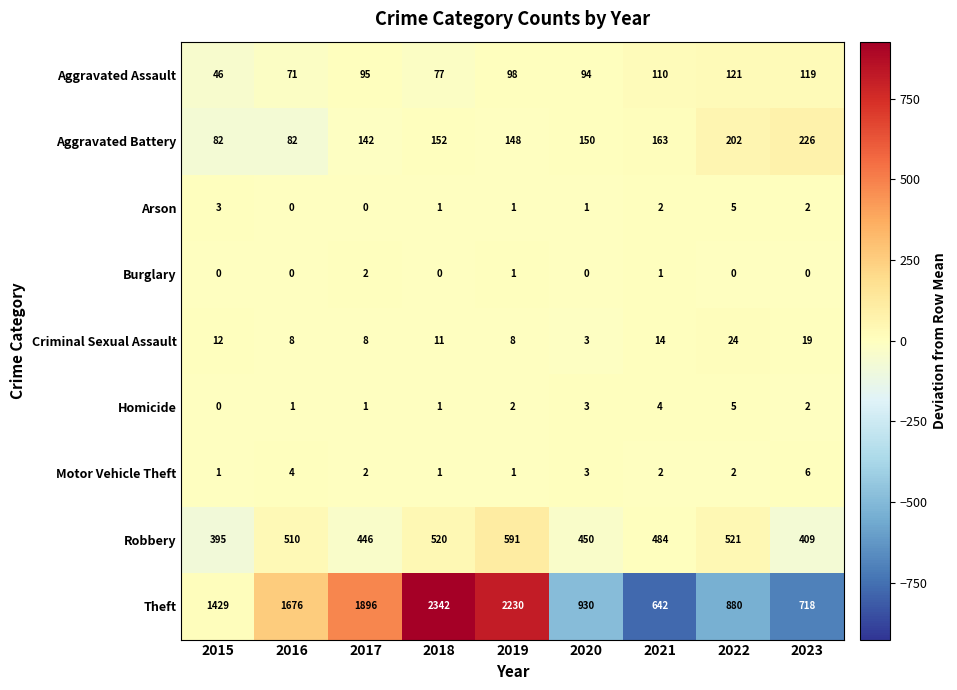

At which label is Robbery closest to 493?

2021